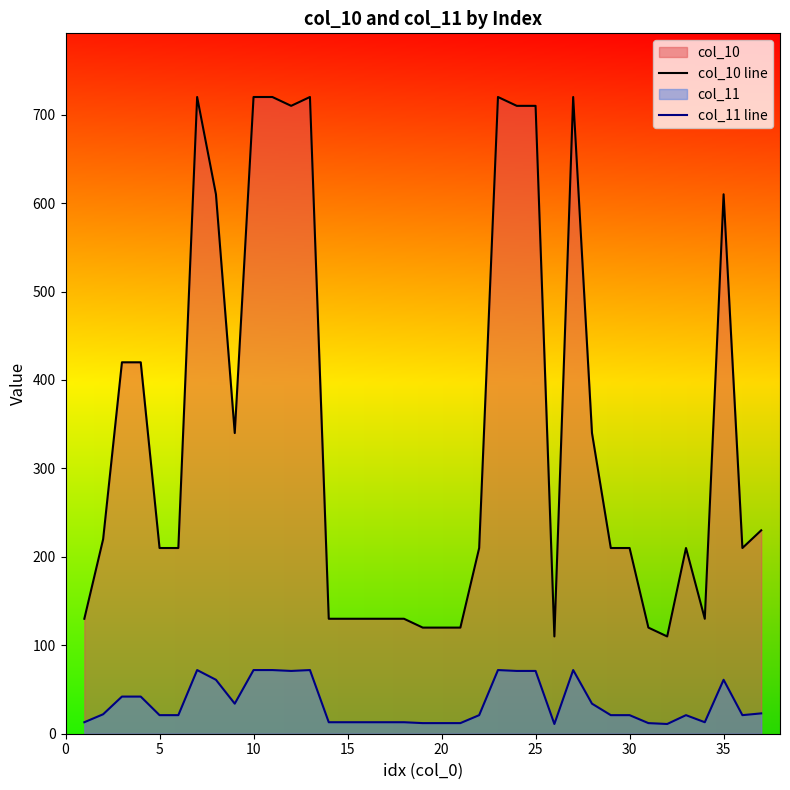

True or false: col_11 line and col_10 line intersect in this chart.

False